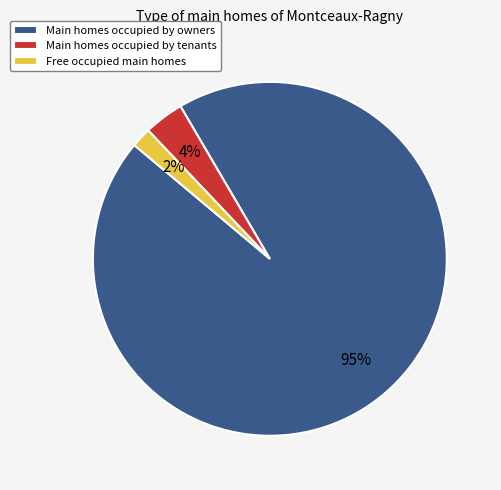

To the nearest percent, what is the average slice percentage?

33%